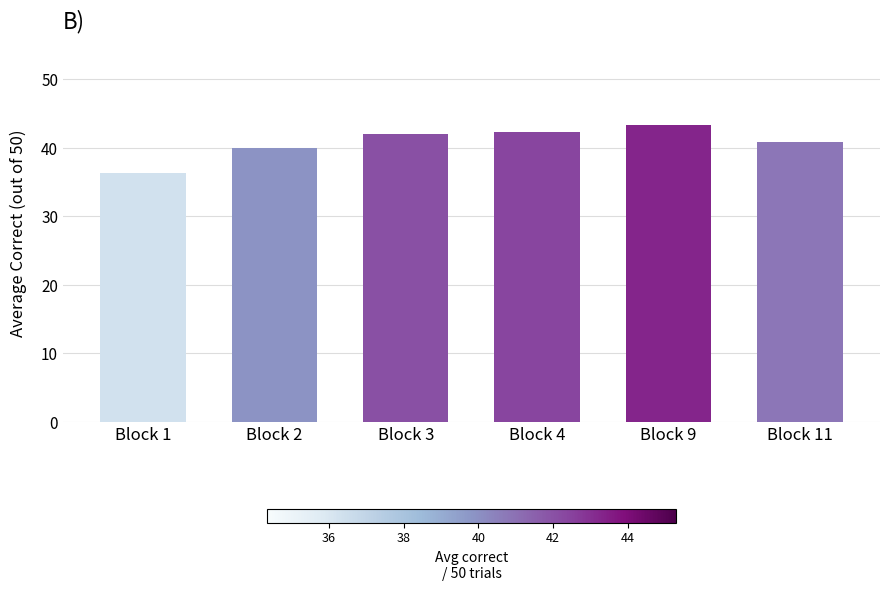

Where does the data first go above 42?

Block 3